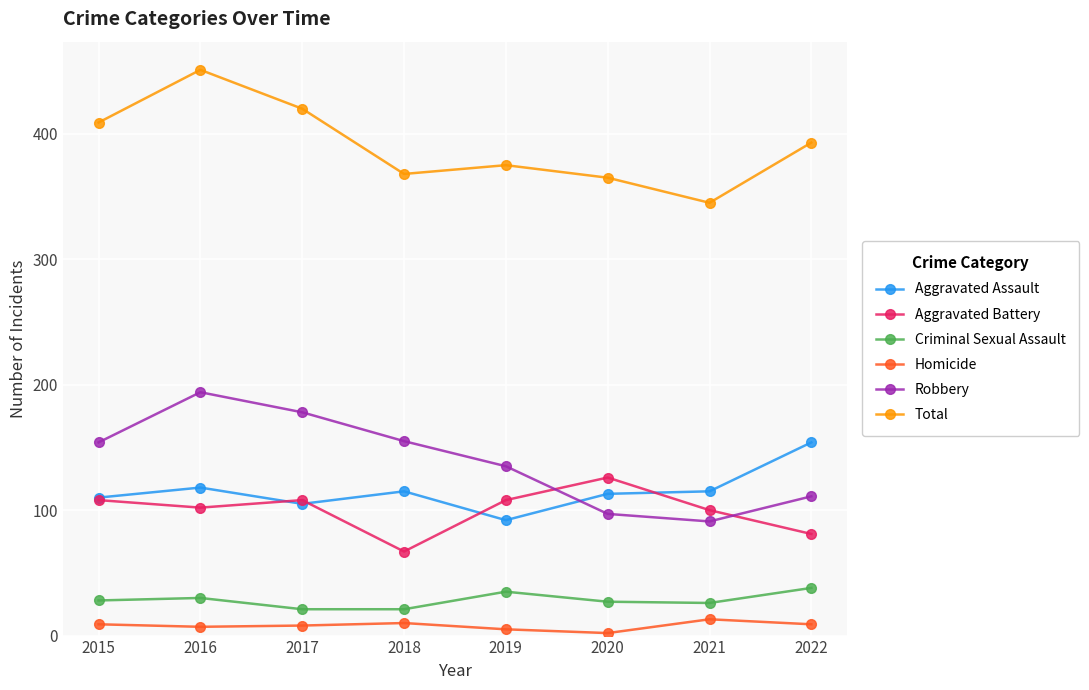

What is the maximum value for Aggravated Assault?

154